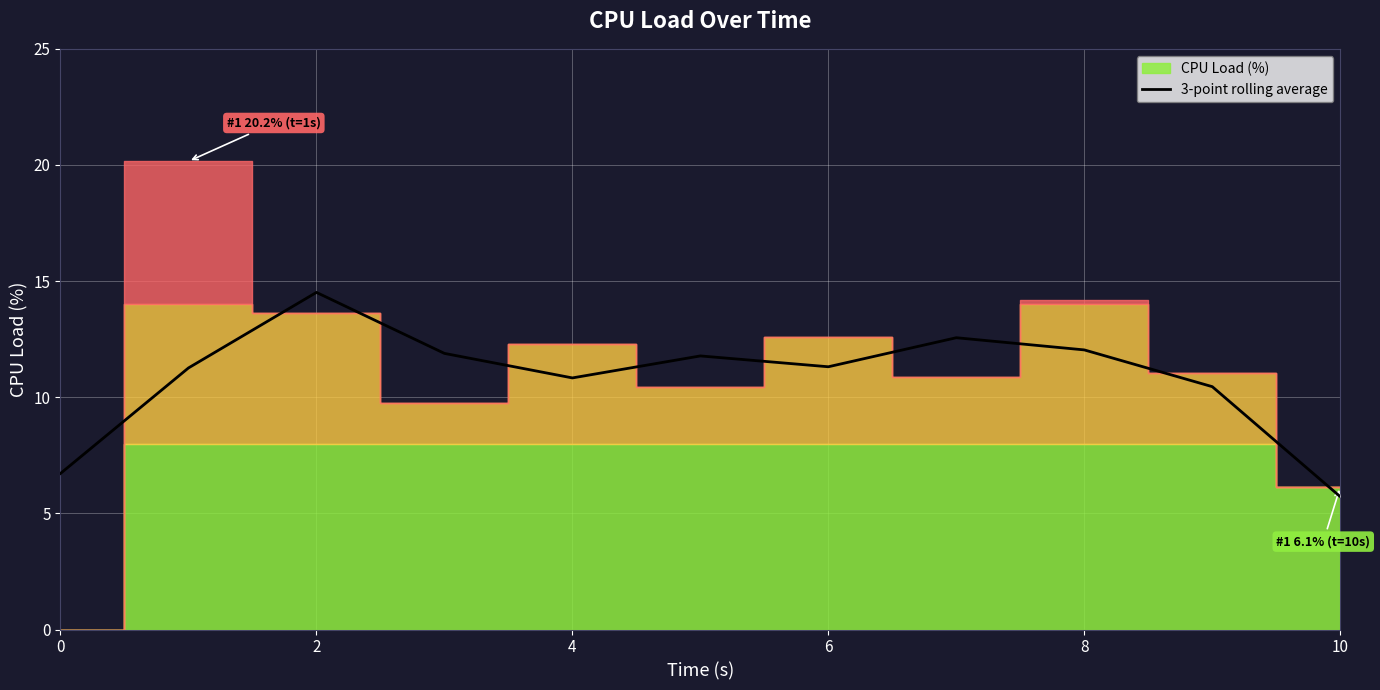

Is it true that 3-point rolling average equals 12.0 at 8?

True